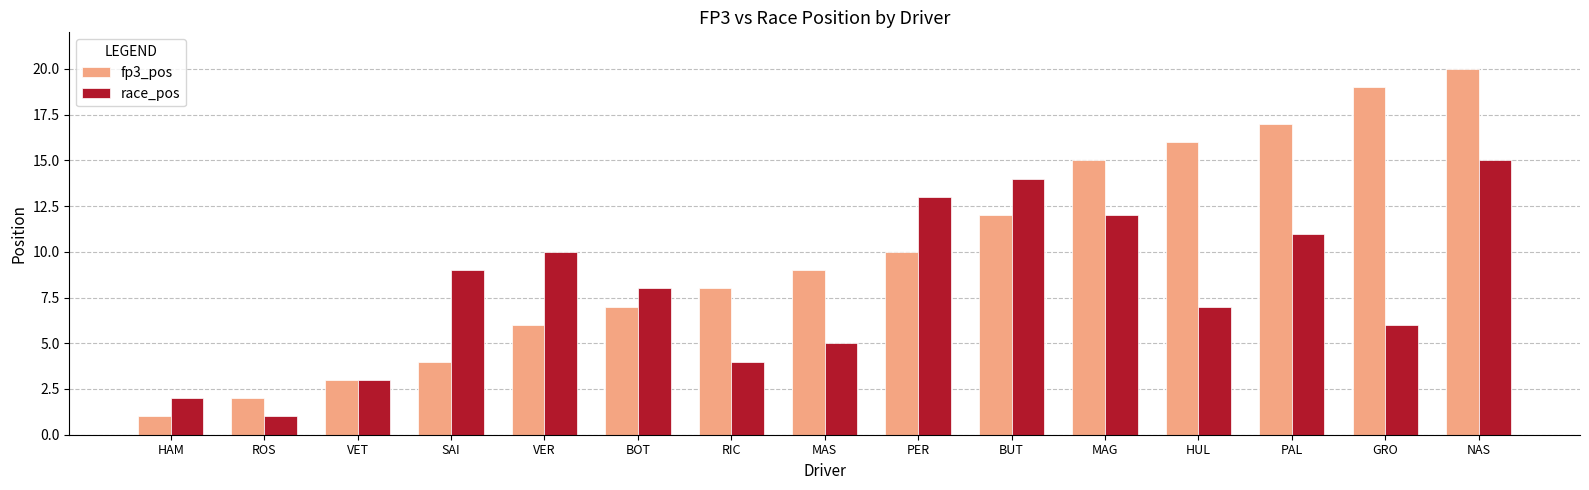

Rank the series at VER from lowest to highest value.

fp3_pos, race_pos